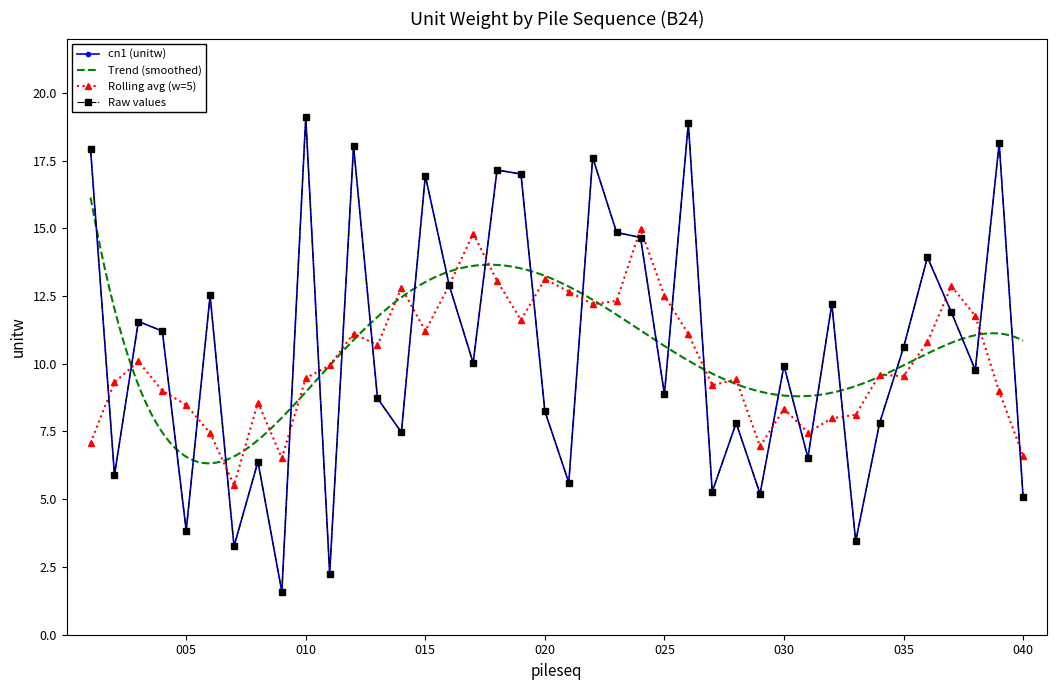

How many points are higher than both their immediate neighbors (excluding endpoints)?

14